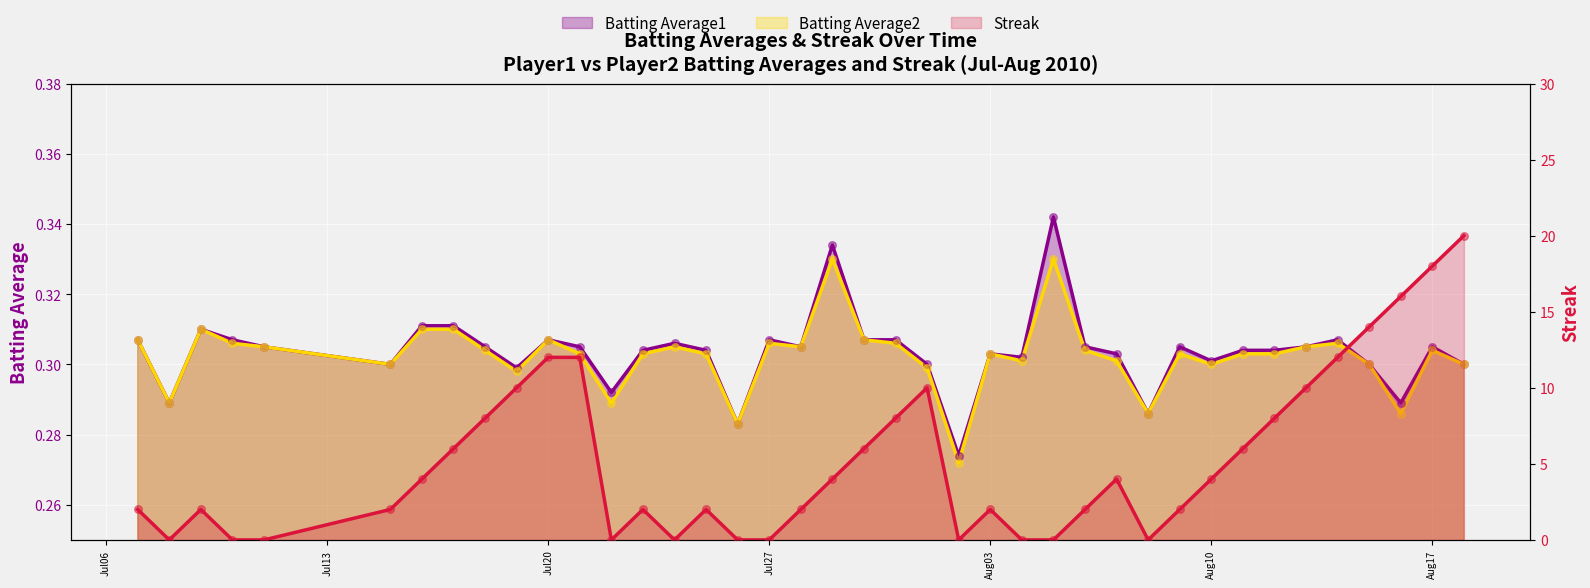

Which series has the largest total across all categories?

Streak